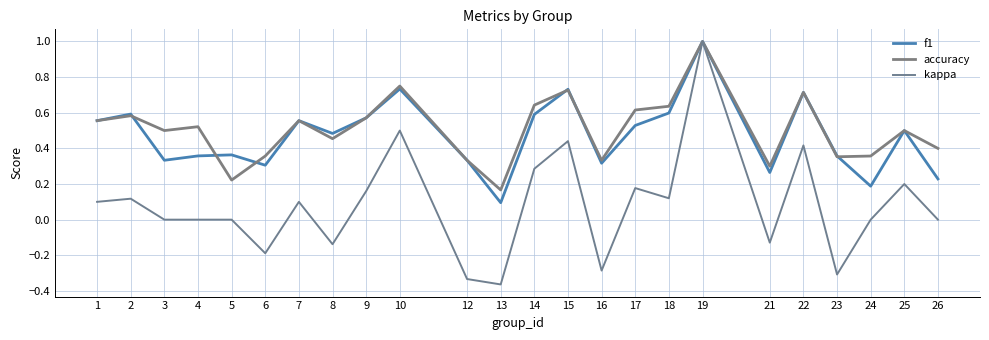

Which series has the widest spread of values?

kappa